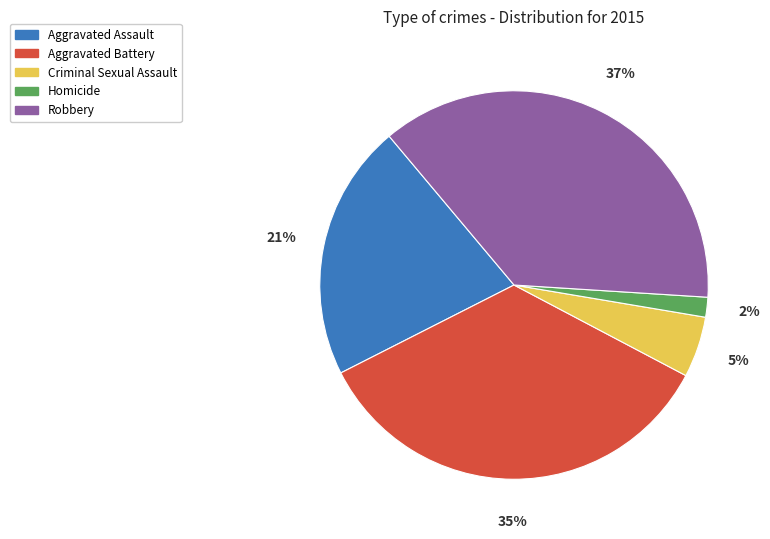

Is the sum of Aggravated Assault and Homicide greater than half?

No